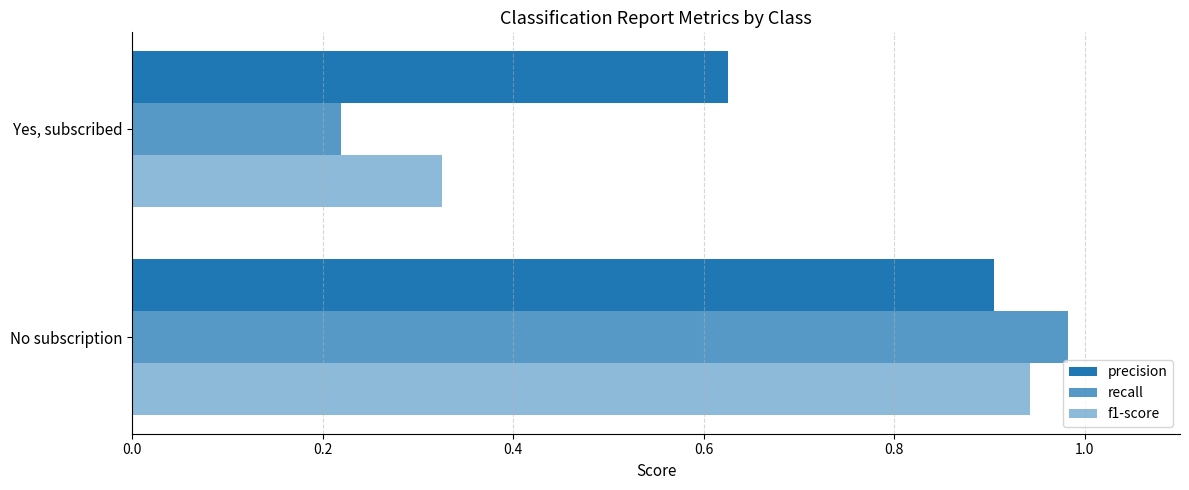

Count the number of categories in the chart.

2